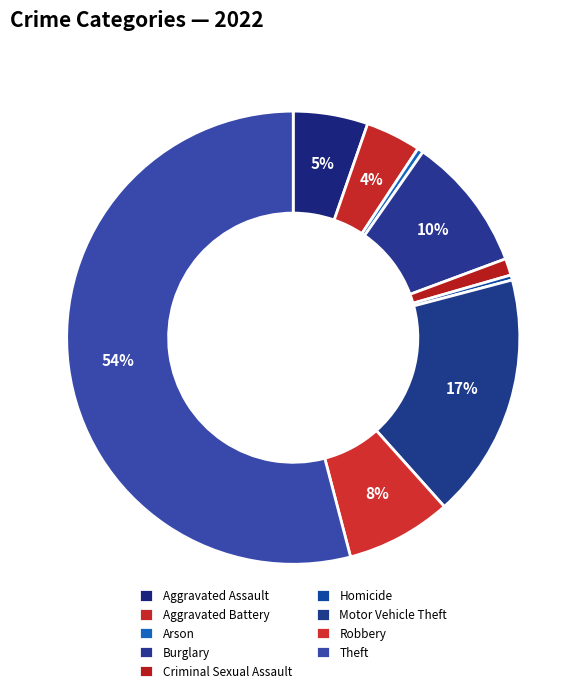

Is it true that Aggravated Battery is 4% of the pie?

True